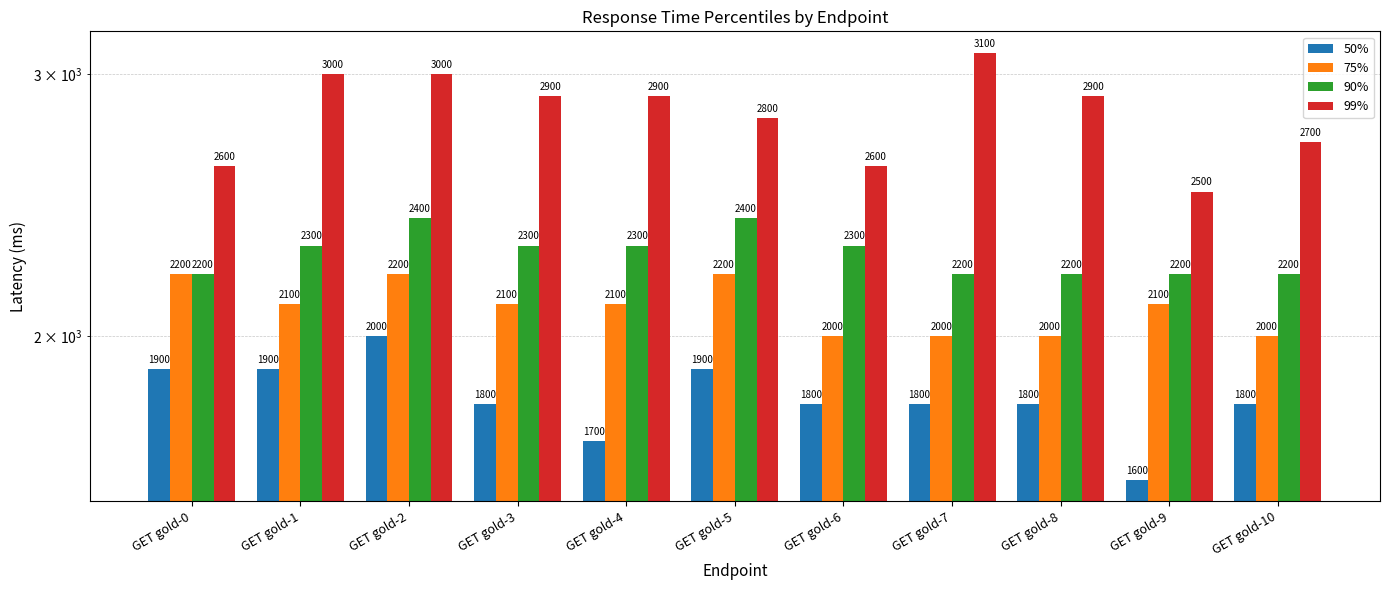

What is the sum of all 90% values?

25000